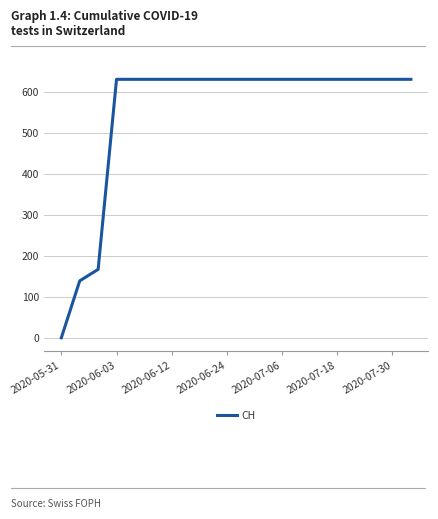

Reading right to left, transcribe all the data shown in this chart.

631	631	631	631	631	631	631	631	631	631	631	631	631	631	631	631	631	167	139	0